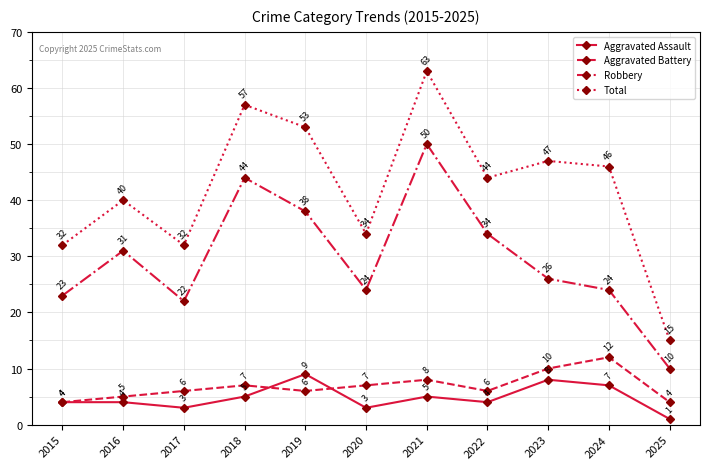

Rank the series by their maximum value, from lowest to highest.

Aggravated Assault, Aggravated Battery, Robbery, Total